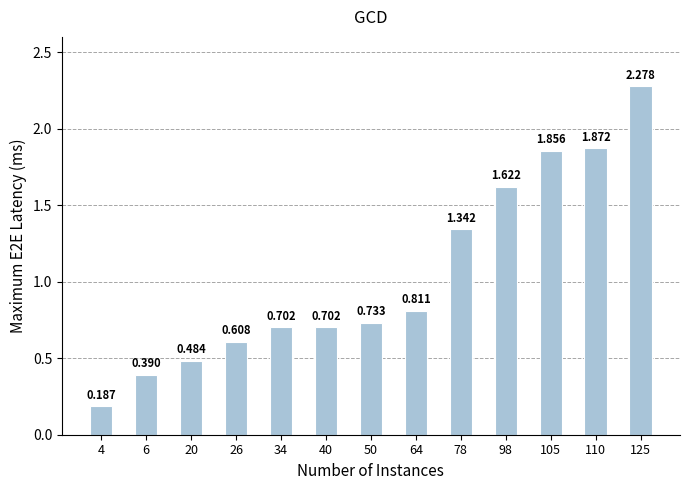

How many bars are there in total?

13